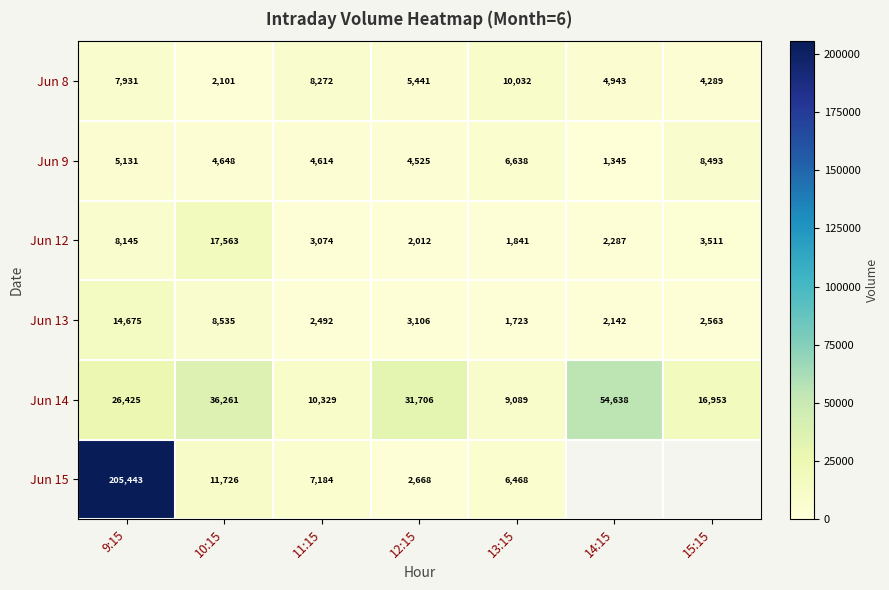

Which series changed the most between 9:15 and 13:15?

Jun 15